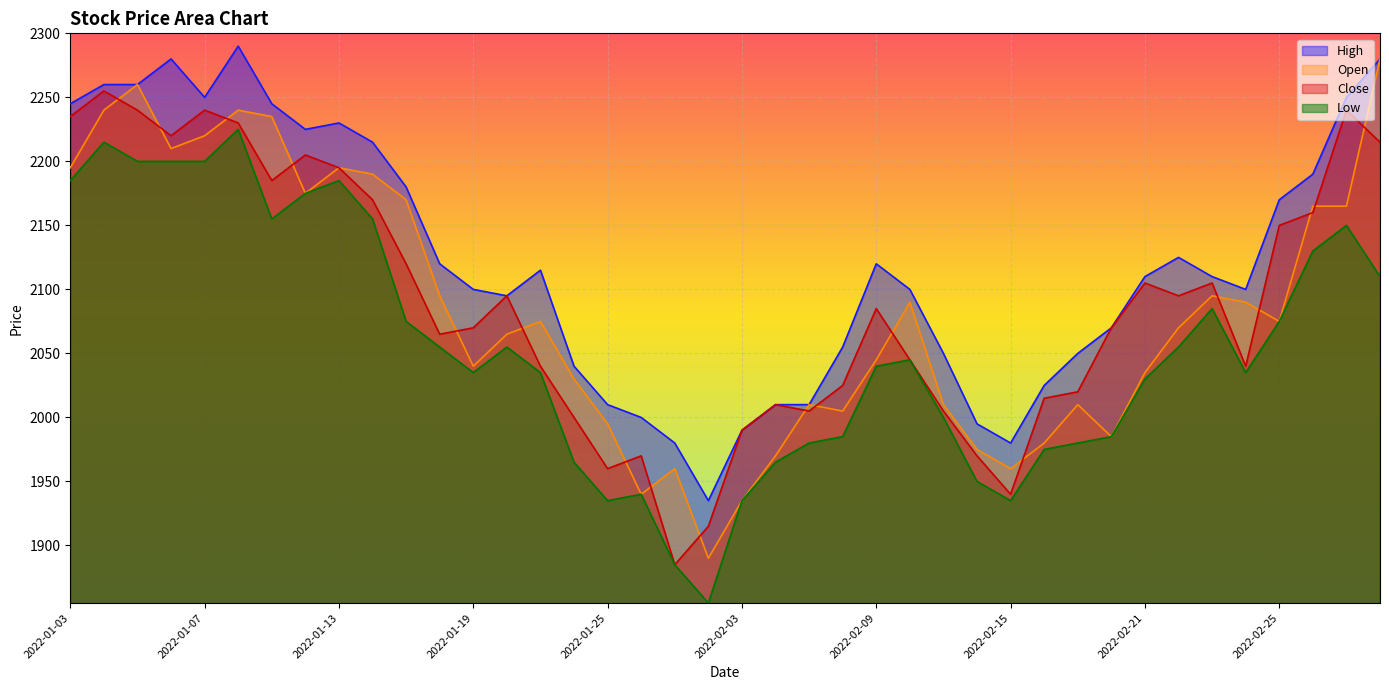

What is the minimum value for Close?

1885